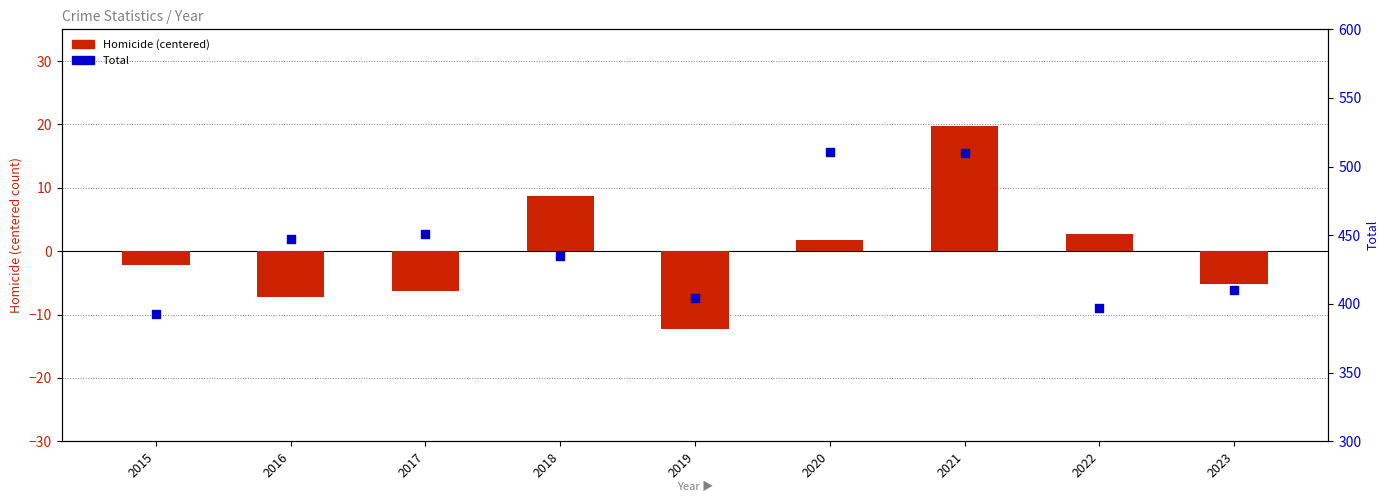

Which series contains the lowest Y value?

Homicide (centered)